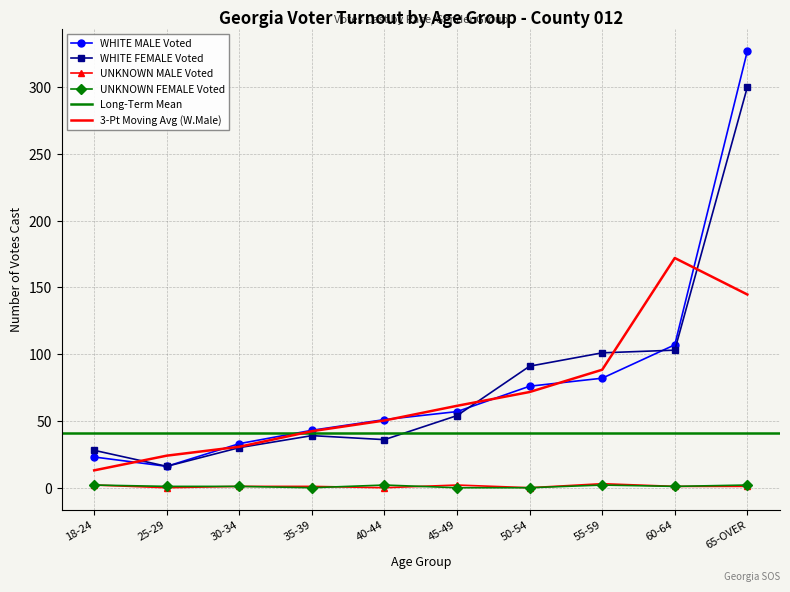

Reading left to right, what are all the values shown in this chart?

WHITE MALE Voted: 23	16	33	43	51	57	76	82	107	327
WHITE FEMALE Voted: 28	16	30	39	36	54	91	101	103	300
UNKNOWN MALE Voted: 2	0	1	1	0	2	0	3	1	1
UNKNOWN FEMALE Voted: 2	1	1	0	2	0	0	2	1	2